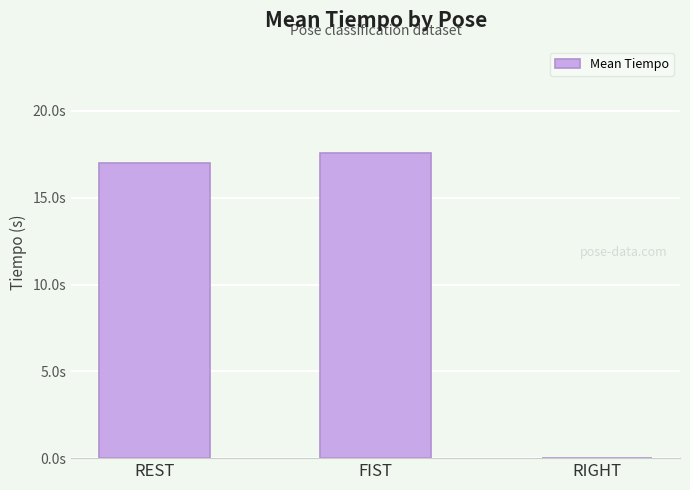

Which category has the lowest value across all series?

RIGHT